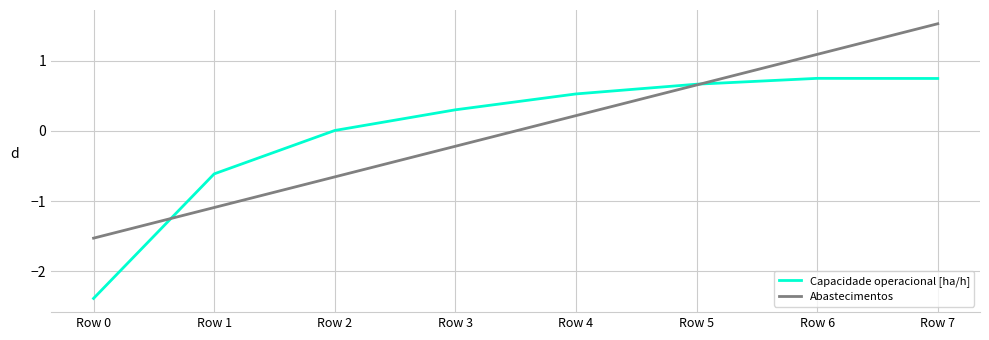

At which category is the sum across all series the highest?

Row 7